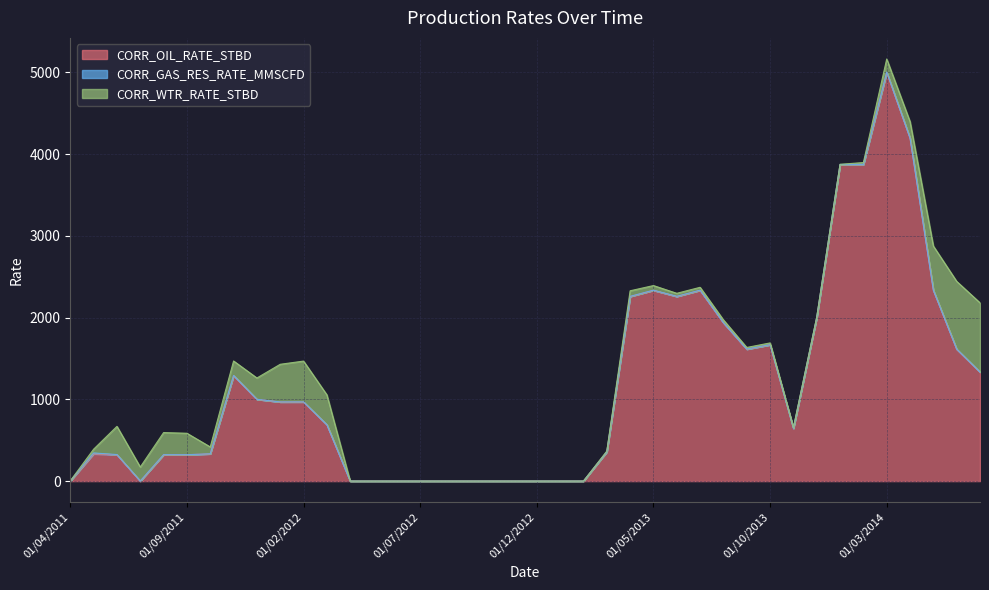

Where is the first local maximum for CORR_WTR_RATE_STBD?

01/06/2011